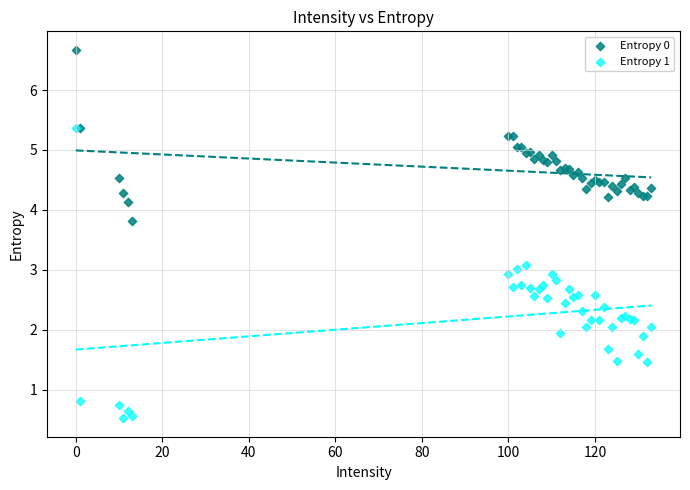

Which series contains the highest Y value?

Entropy 0